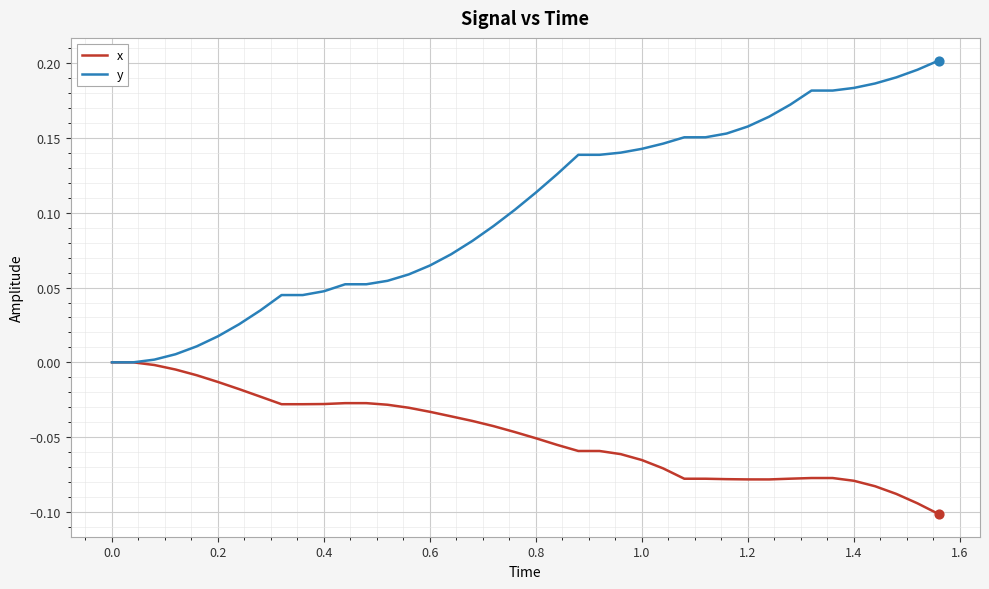

Rank the series by their maximum value, from highest to lowest.

y, x